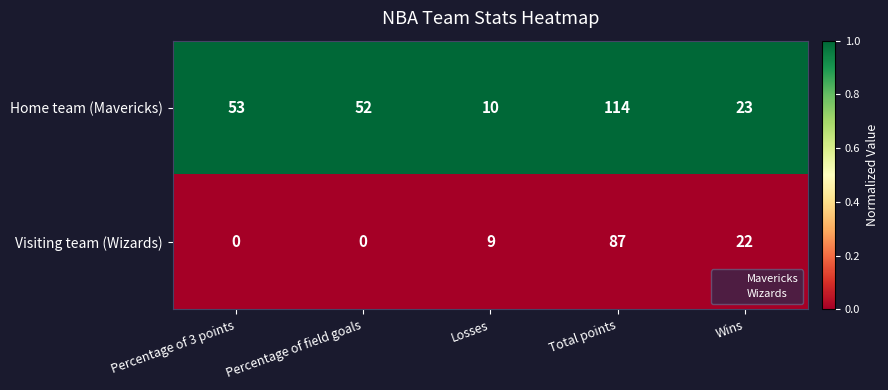

What is the total value across all series at Losses?

19